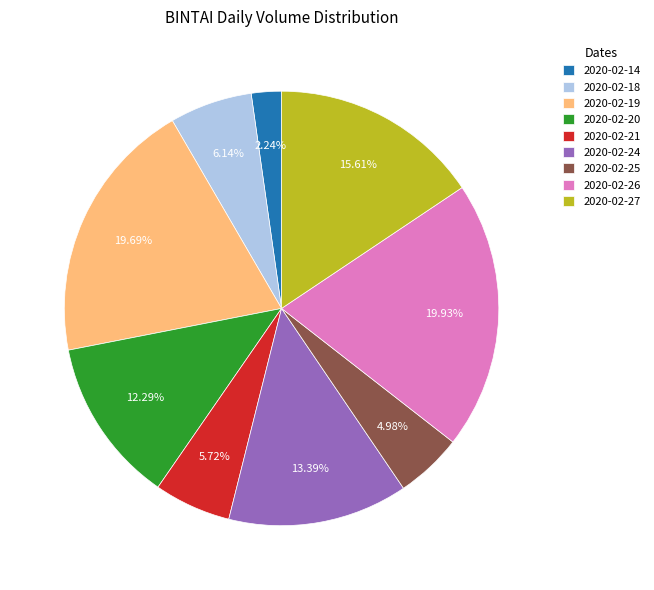

Does 2020-02-26 represent more than half of the total?

No